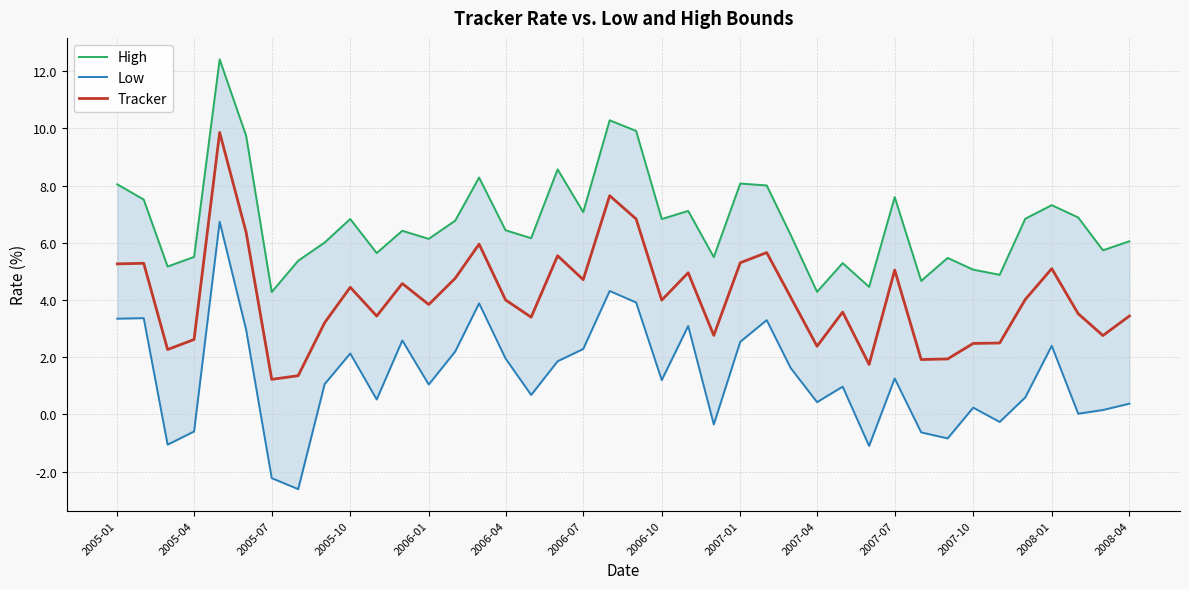

Where does the Tracker series first go above 3?

2005-01